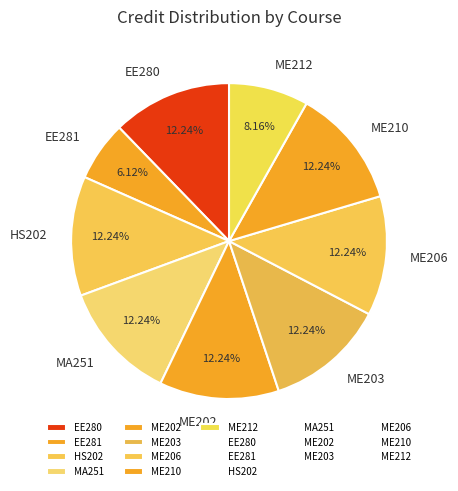

Does ME202 account for over 50% of the chart?

No